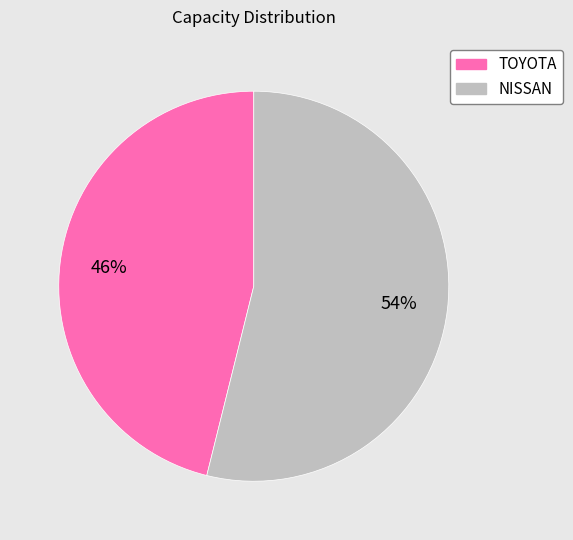

What is the majority slice?

NISSAN